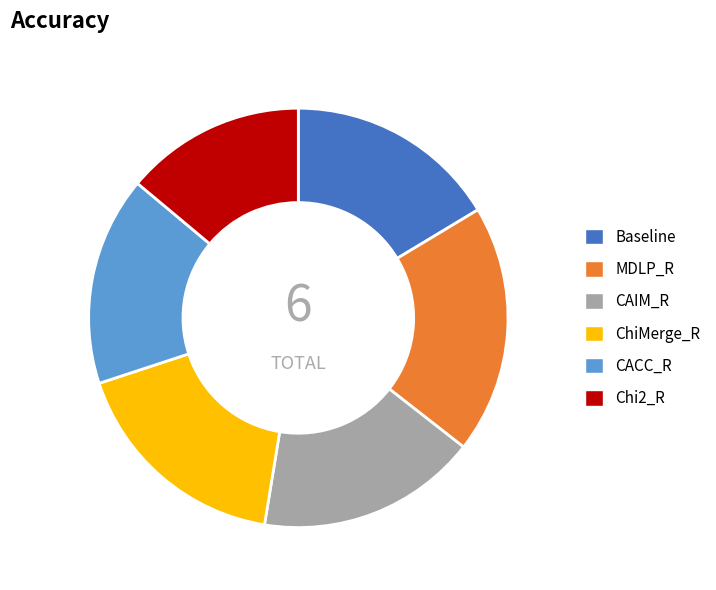

Is there any slice that represents more than half of the pie?

No